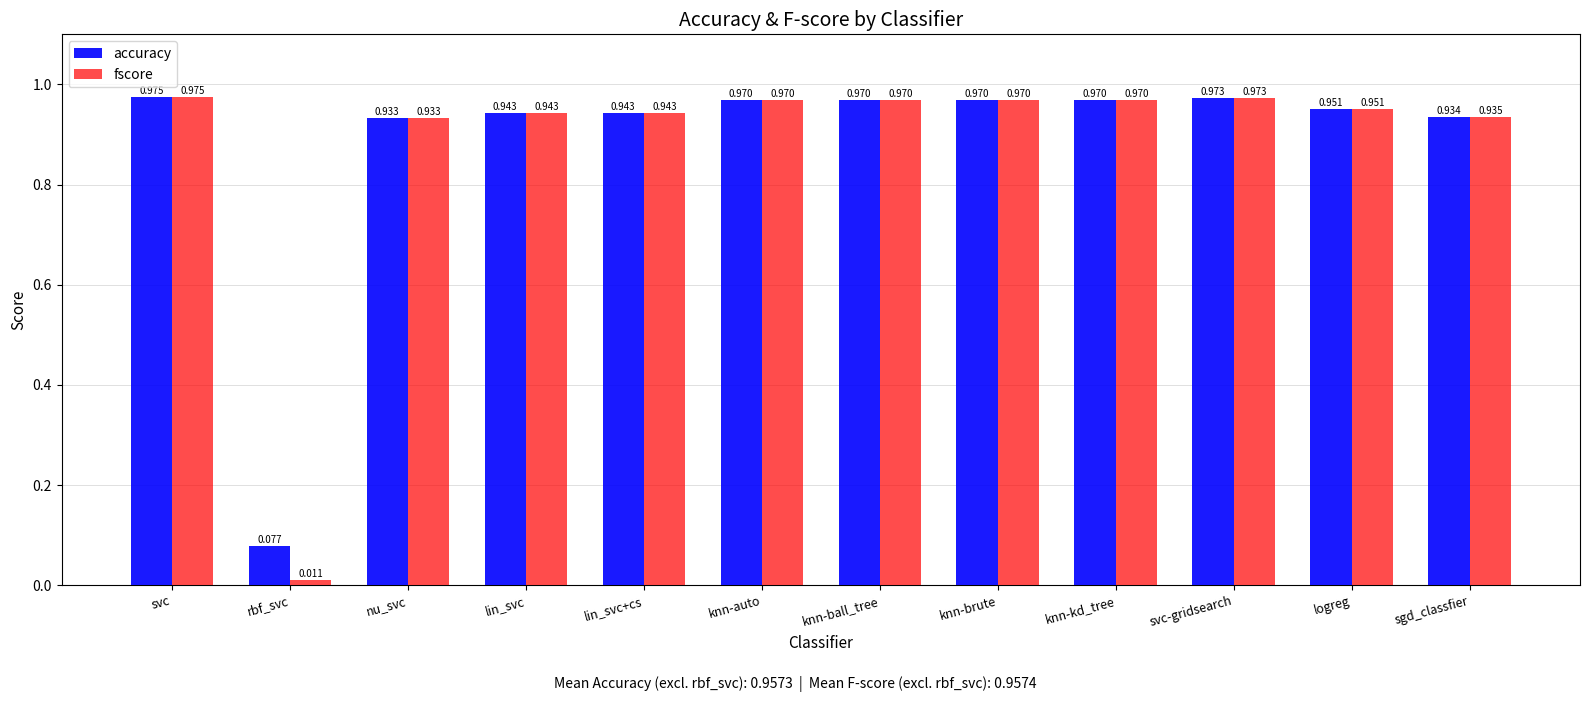

Where is fscore nearest to the value 0?

rbf_svc